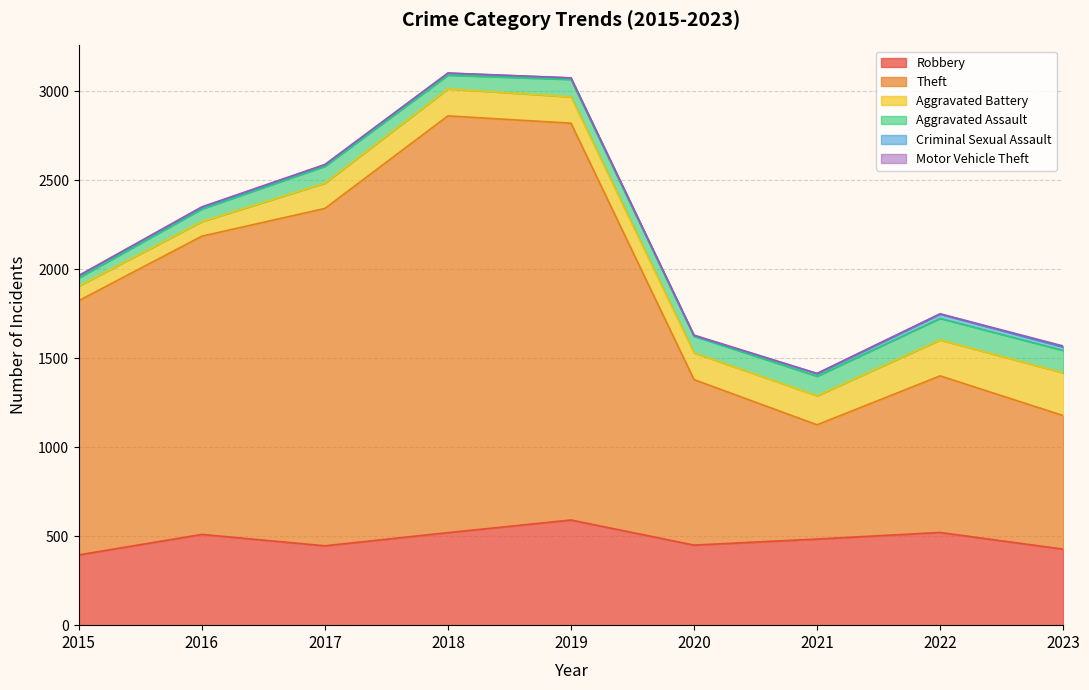

Reading left to right, extract all data points from this chart.

Robbery: 395	510	446	520	591	450	484	521	427
Theft: 1429	1676	1896	2342	2230	930	642	880	751
Aggravated Battery: 82	82	142	152	148	150	163	202	240
Aggravated Assault: 46	71	95	77	98	94	110	121	126
Criminal Sexual Assault: 12	8	8	11	8	3	14	24	19
Motor Vehicle Theft: 1	4	2	1	1	3	2	2	6